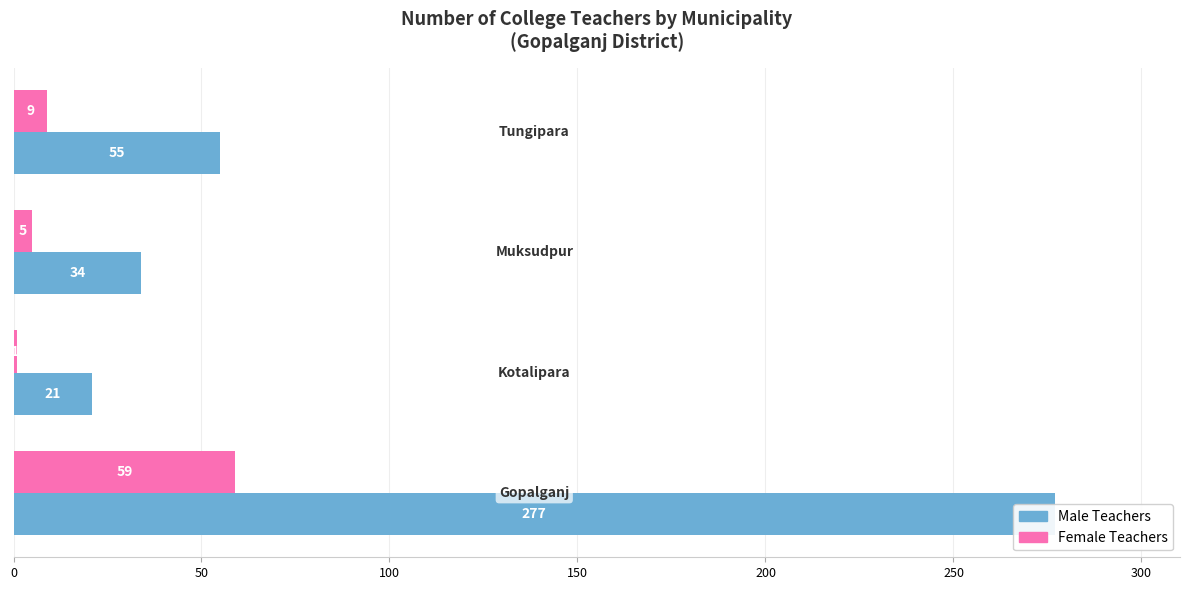

Reading left to right, extract all data points from this chart.

Male Teachers: 277	21	34	55
Female Teachers: 59	1	5	9